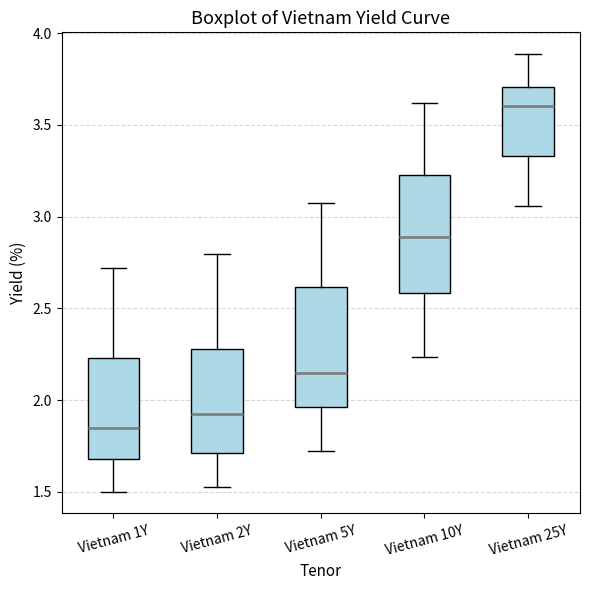

Which box has the lowest median line?

Vietnam 1Y